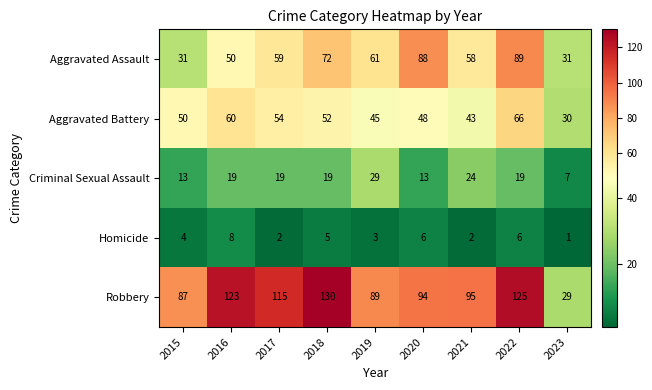

Rank the series at 2022 from lowest to highest value.

Homicide, Criminal Sexual Assault, Aggravated Battery, Aggravated Assault, Robbery